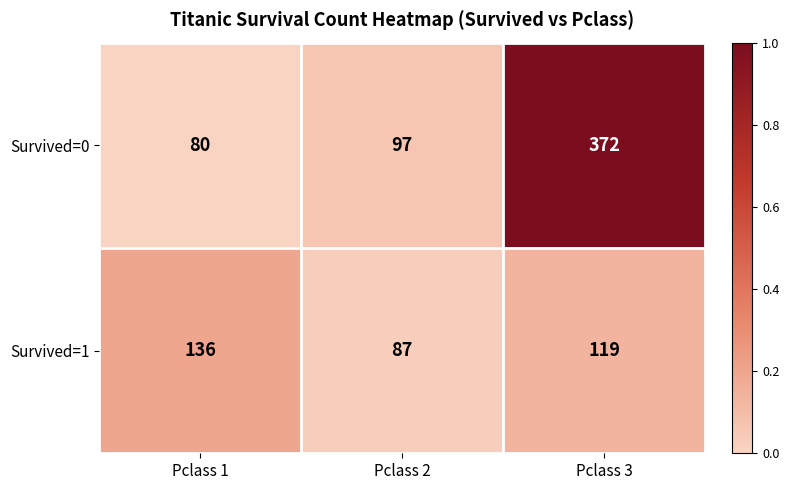

Which label corresponds to the smallest value in the chart?

Pclass 1